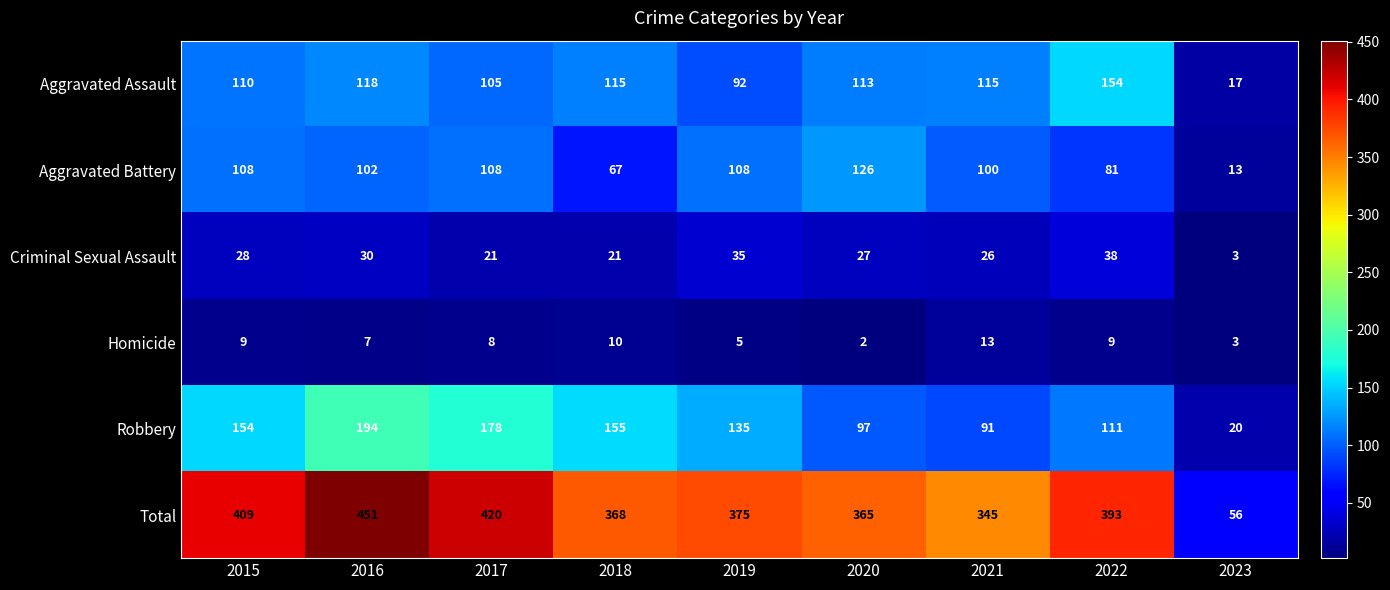

Rank the series by their maximum value, from highest to lowest.

Total, Robbery, Aggravated Assault, Aggravated Battery, Criminal Sexual Assault, Homicide